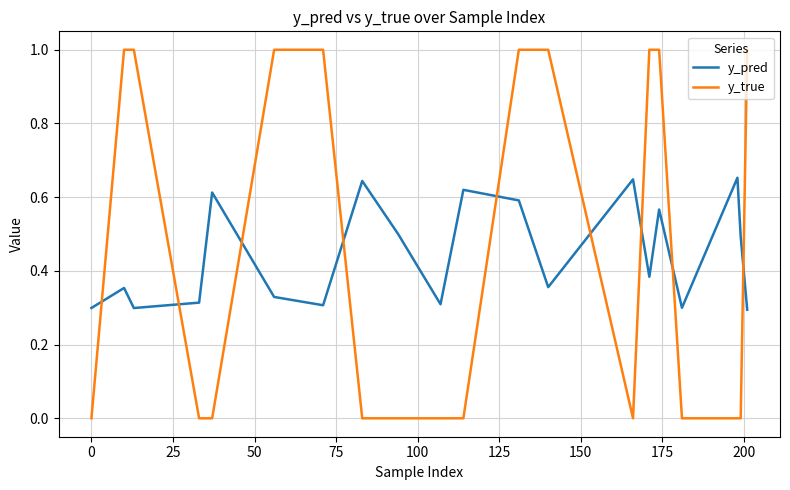

Which series has the largest range (max minus min)?

y_true